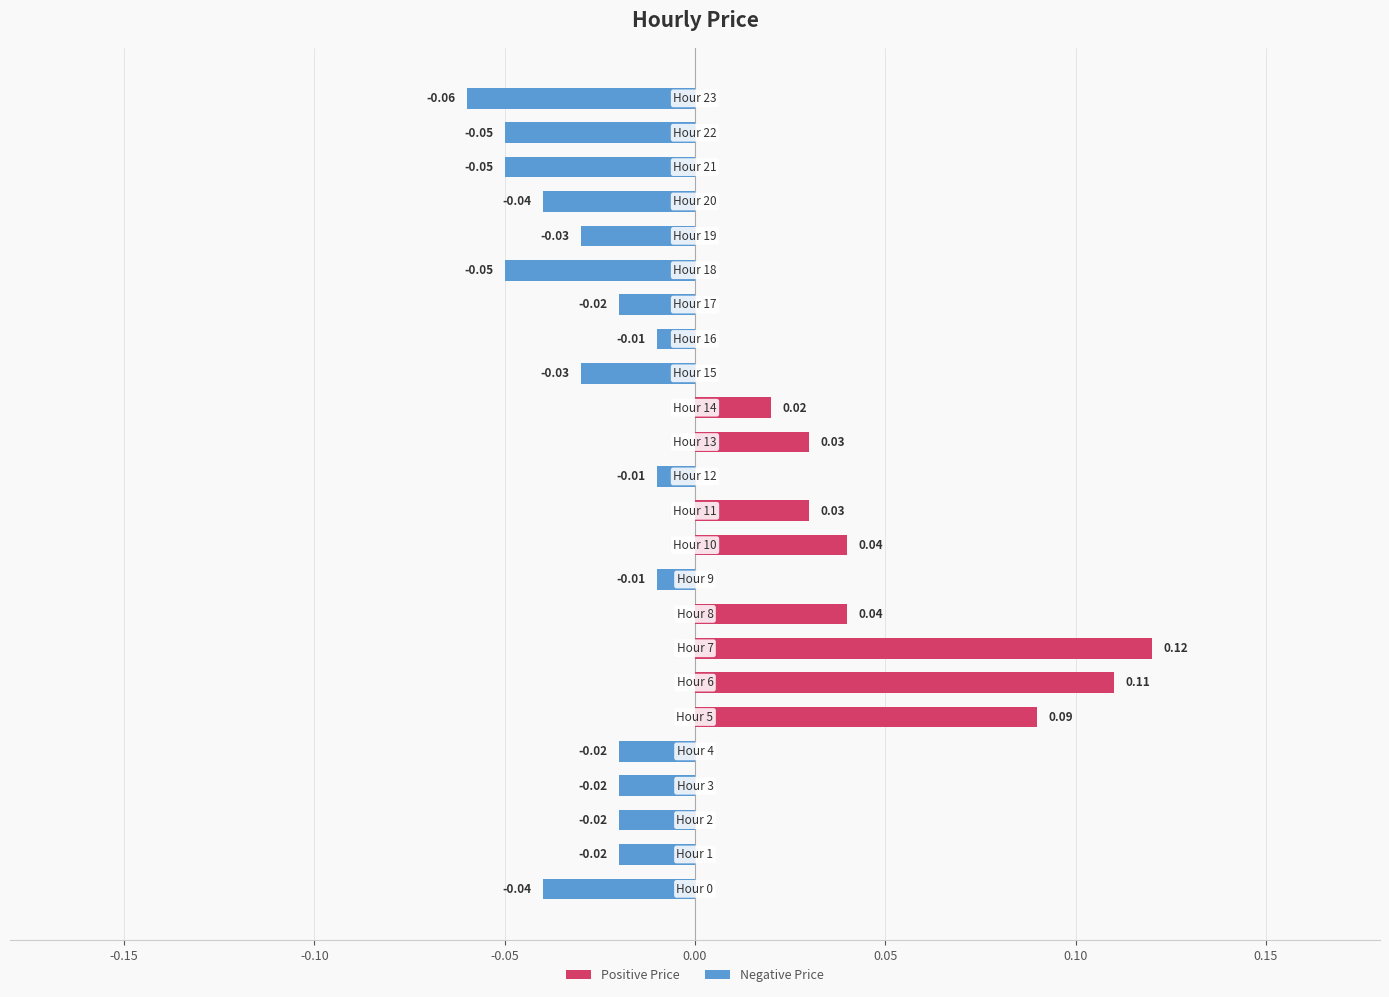

Is it true that Negative Price equals -0.0 at 0.05?

False